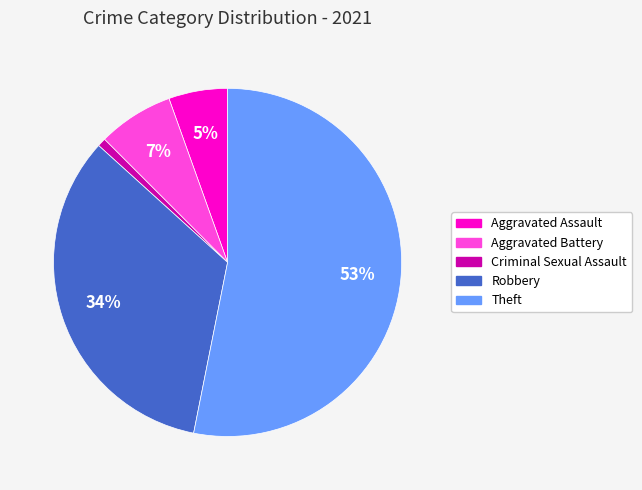

Is there a majority slice in this chart?

Yes